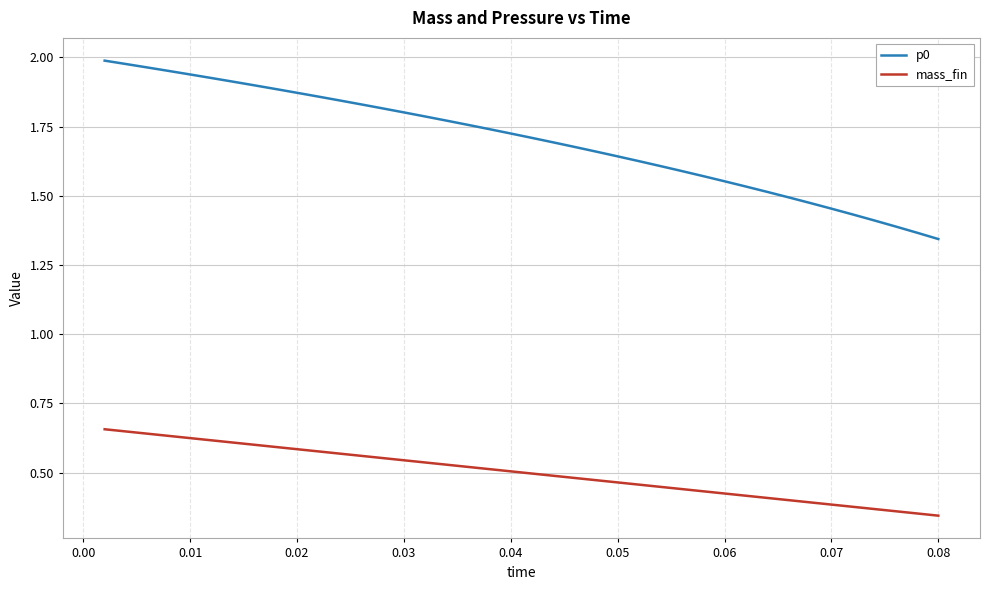

Which series has the largest range (max minus min)?

p0